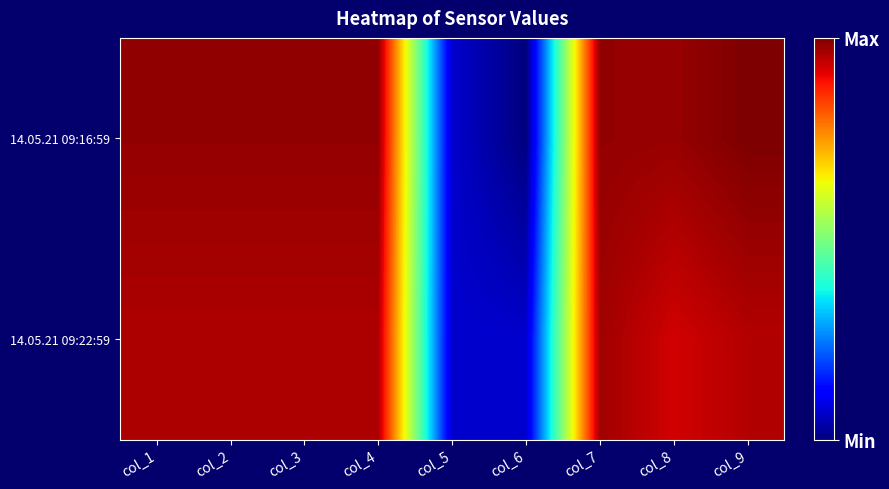

At which category does the chart reach its peak across all series?

col_9